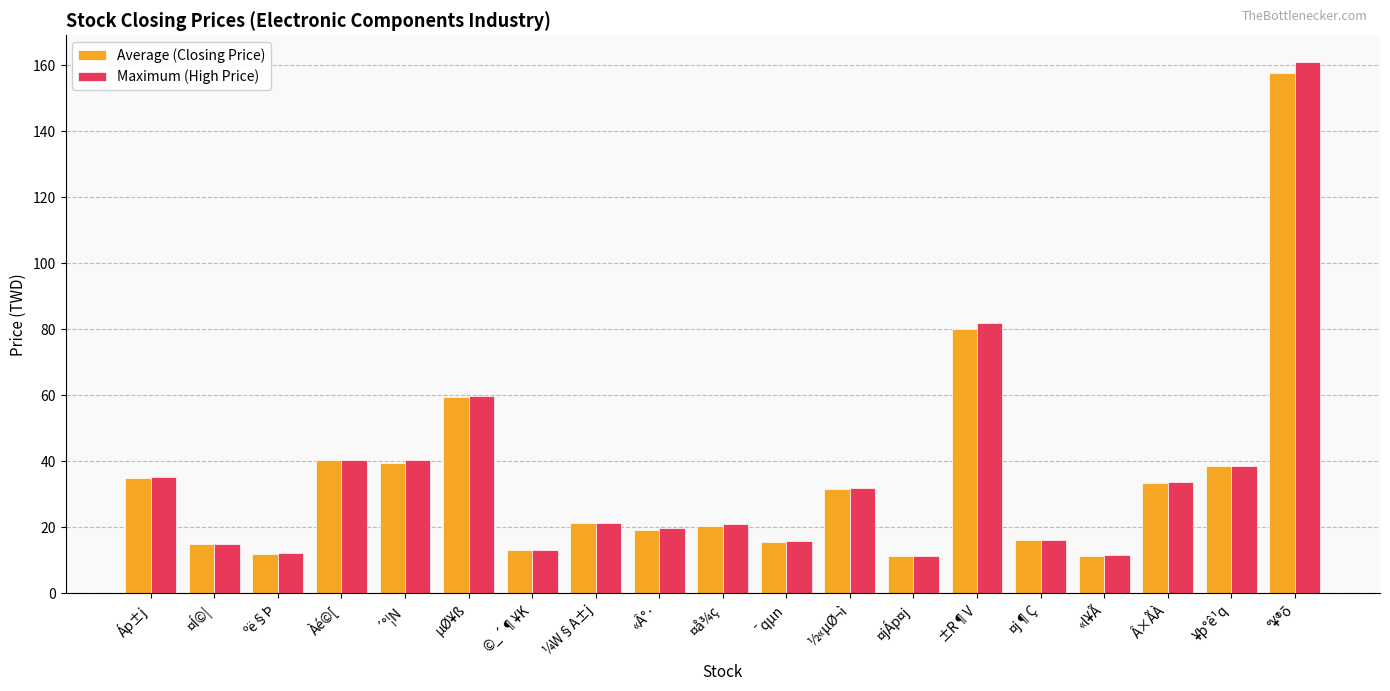

Which series changed the most between «Â°· and «l¥Ã?

Maximum (High Price)